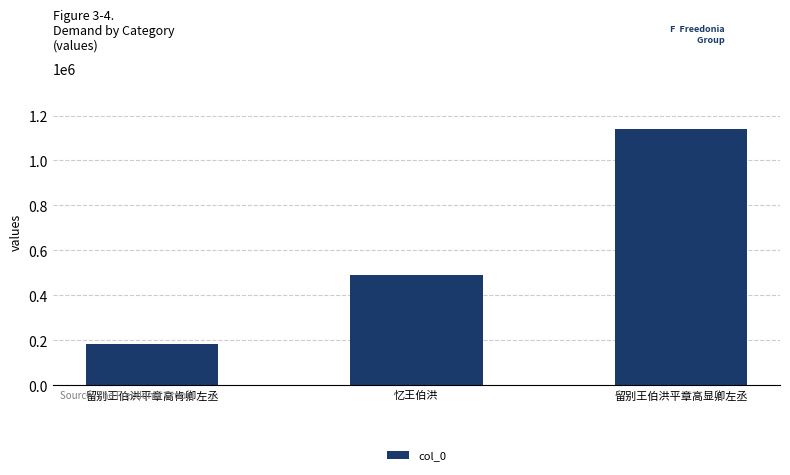

Approximately how many times larger is the value at 忆王伯洪 compared to 留别王伯洪平章高肯卿左丞?

2.6